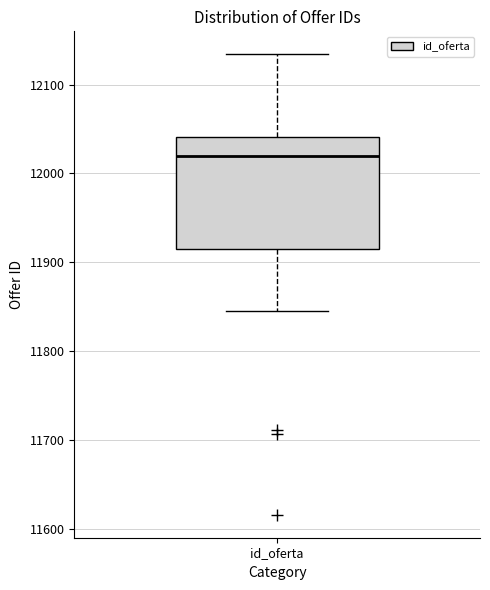

Transcribe this box plot: give where the median line is, the range the box spans, and where the two whiskers end, as read against the y-axis. The values are not printed on the chart, so give them approximately, as read against the axis.

median 12020, box 11920 to 12040, whiskers 11850 to 12130